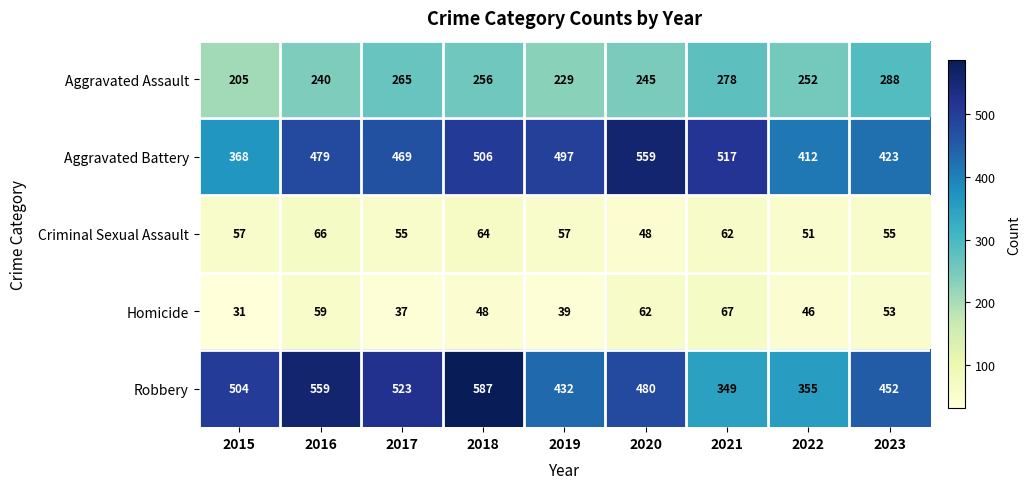

Which series has the widest spread of values?

Robbery